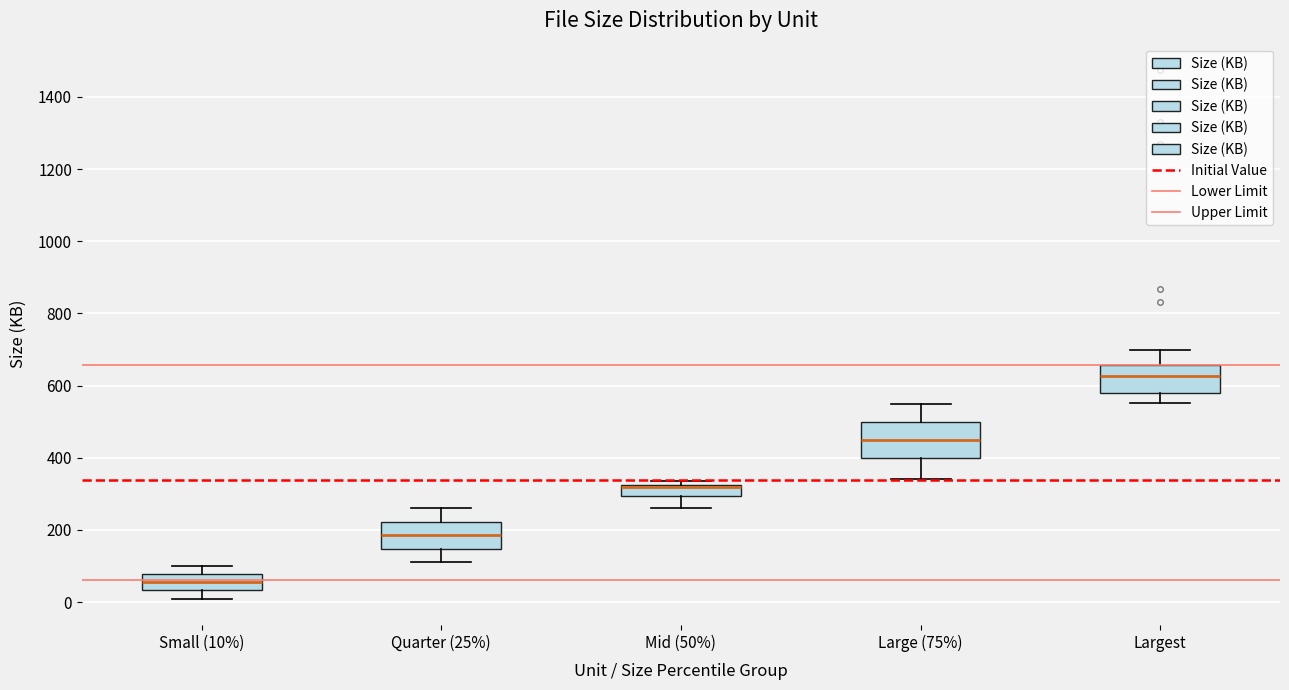

Reading left to right, read every box against the y-axis: the position of its median line, the range the box covers, and the ends of its whiskers. The values are not printed on the chart, so give them approximately, as read against the axis.

Small (10%): median 60, box 40 to 80, whiskers 20 to 100
Quarter (25%): median 180, box 140 to 220, whiskers 120 to 260
Mid (50%): median 320 (drawn on the box's upper edge), box 300 to 320, whiskers 260 to 340
Large (75%): median 460, box 400 to 500, whiskers 340 to 560
Largest: median 620, box 580 to 660, whiskers 560 to 700